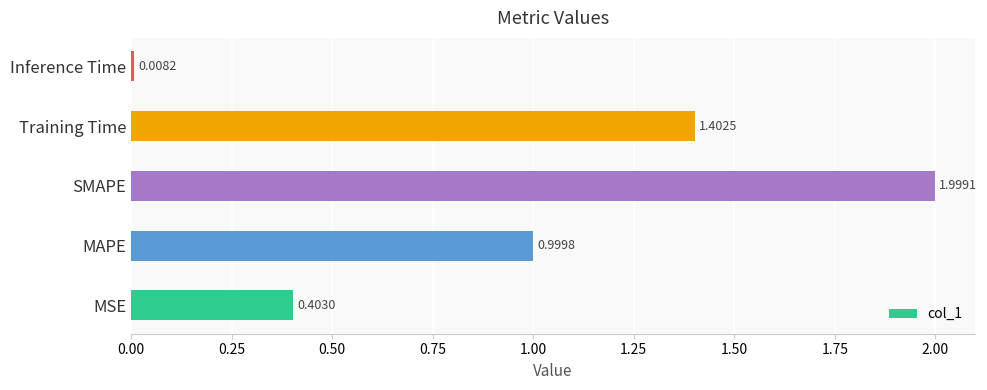

How many series are shown in this chart?

1